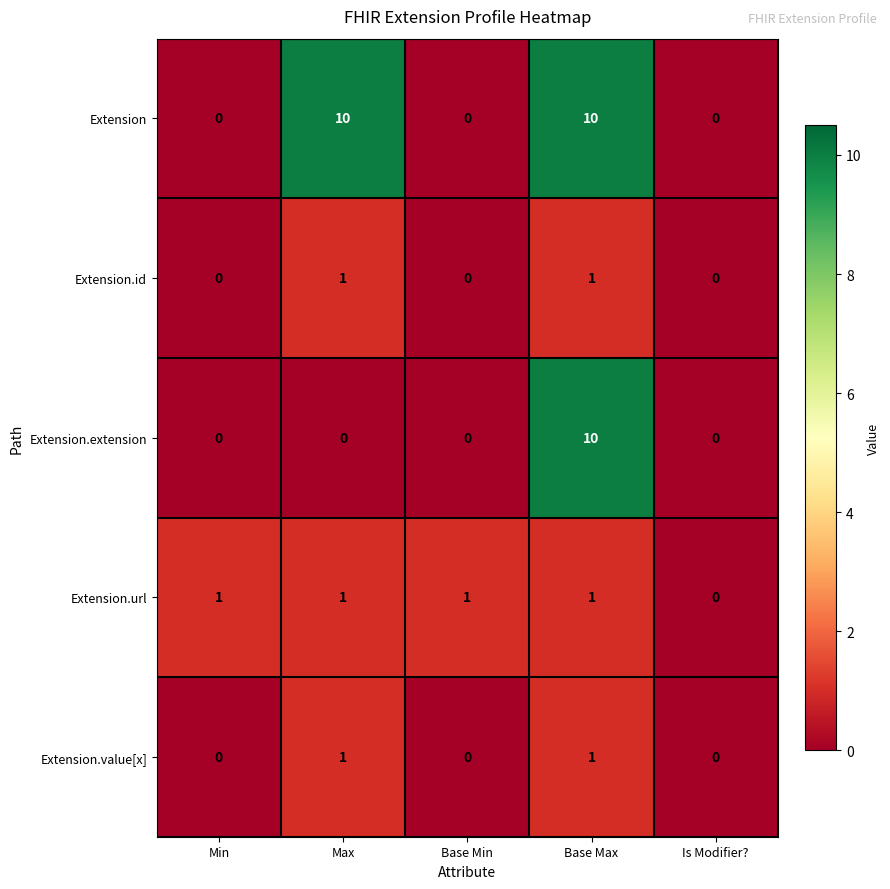

What is the difference between the maximum and minimum values in the Extension.extension series?

10